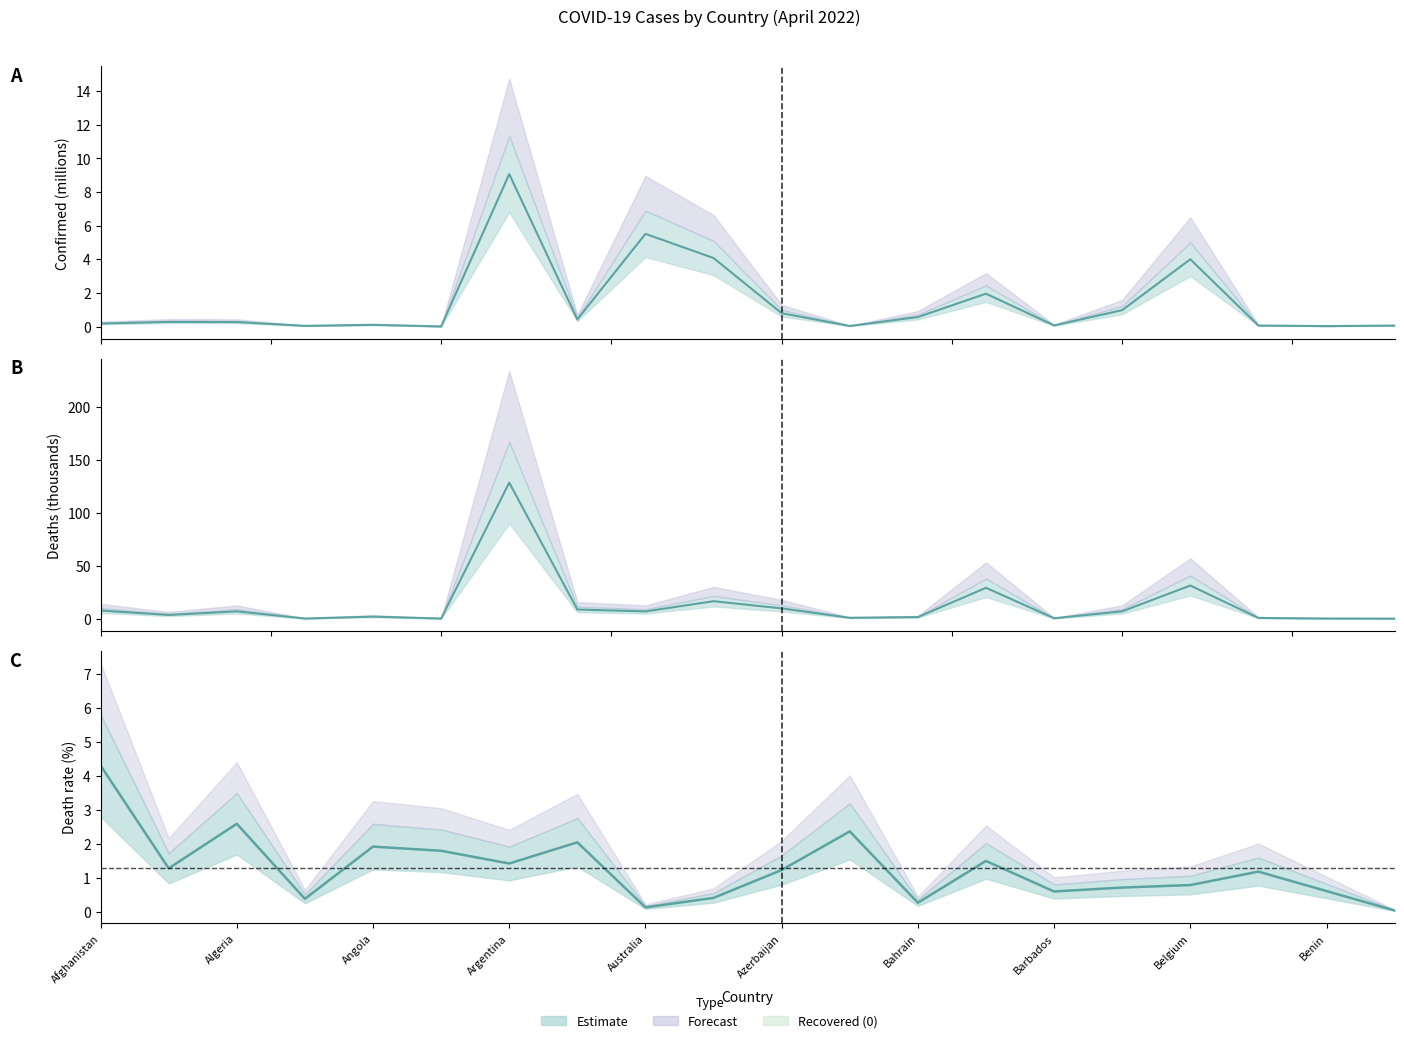

Is it true that Deaths equals 4.1 at Azerbaijan?

False